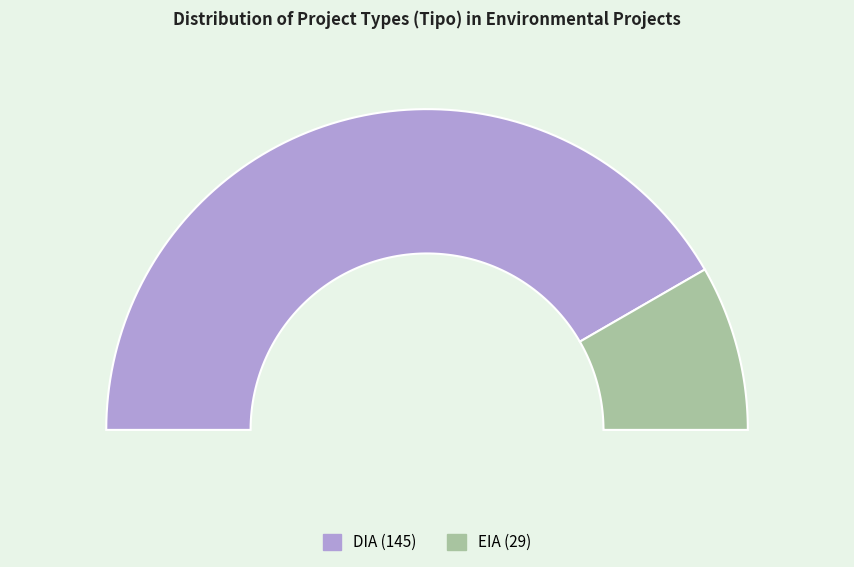

Which slice is the largest?

DIA